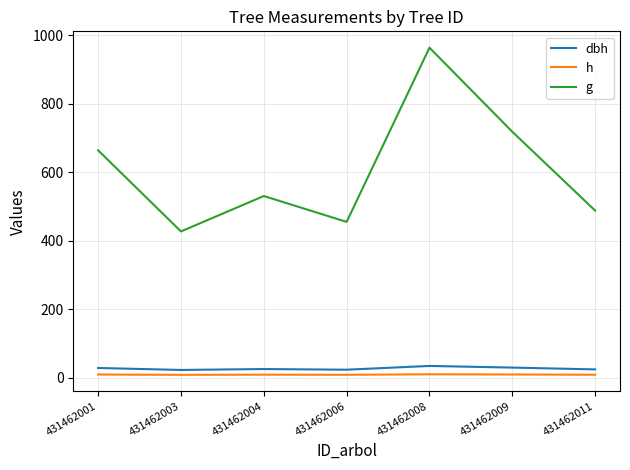

At which label is g closest to 695?

431462009